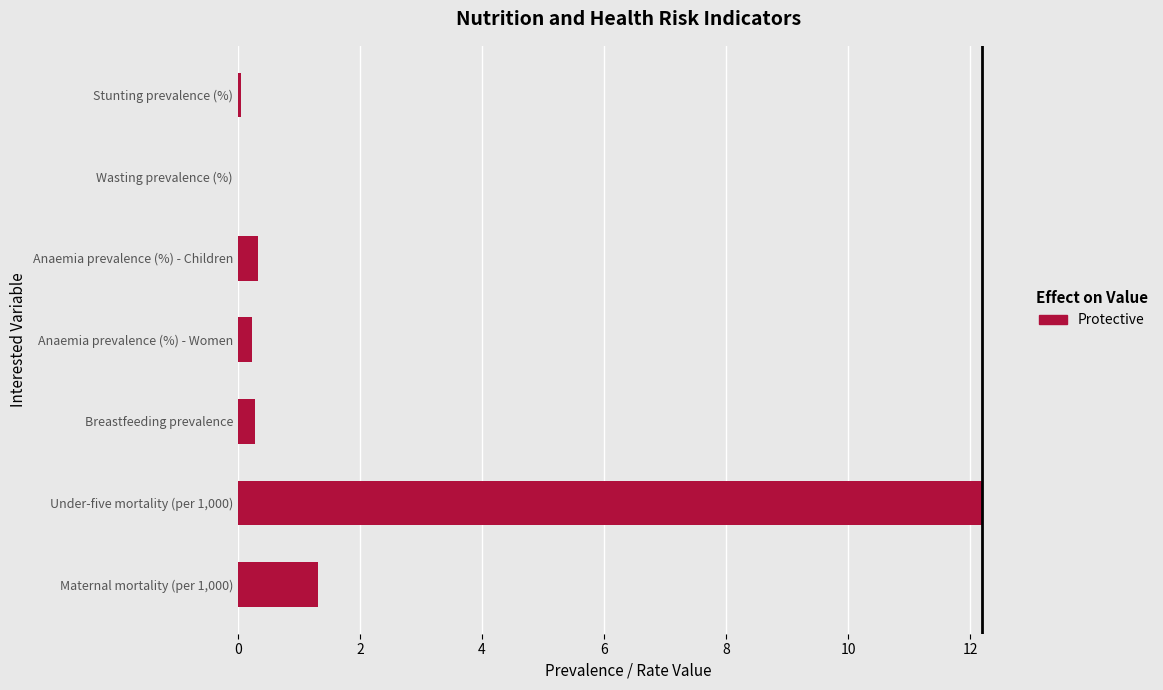

Which category has the highest value across all series?

Under-five mortality (per 1,000)